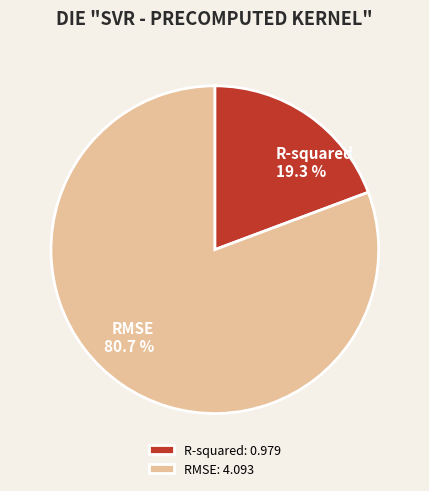

Which has a higher value, R-squared or RMSE?

RMSE